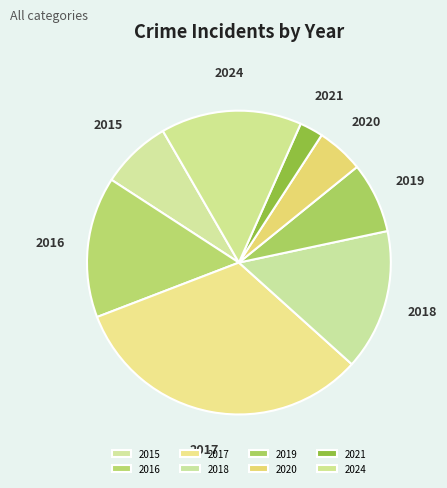

Combined, do 2021 and 2019 account for over 50%?

No